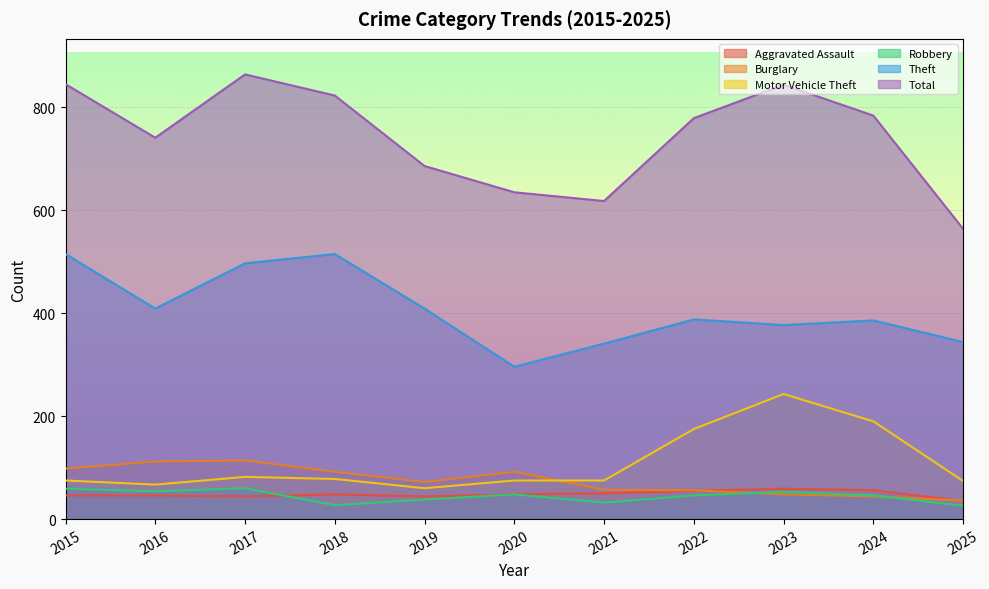

What is the minimum value for Total?

564